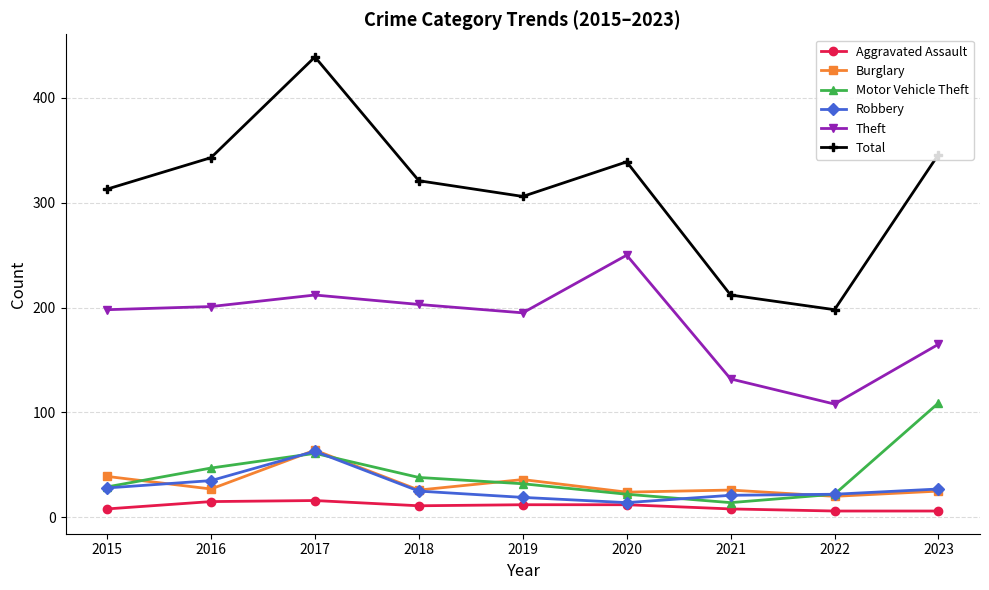

Which series has the largest total across all categories?

Total